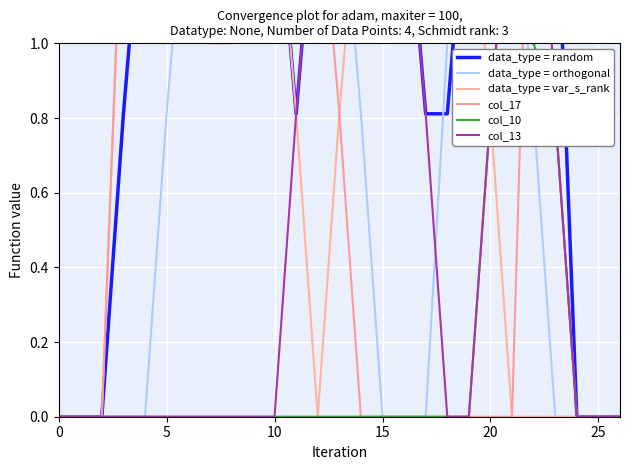

How many col_10 values are between 0 and 1?

26